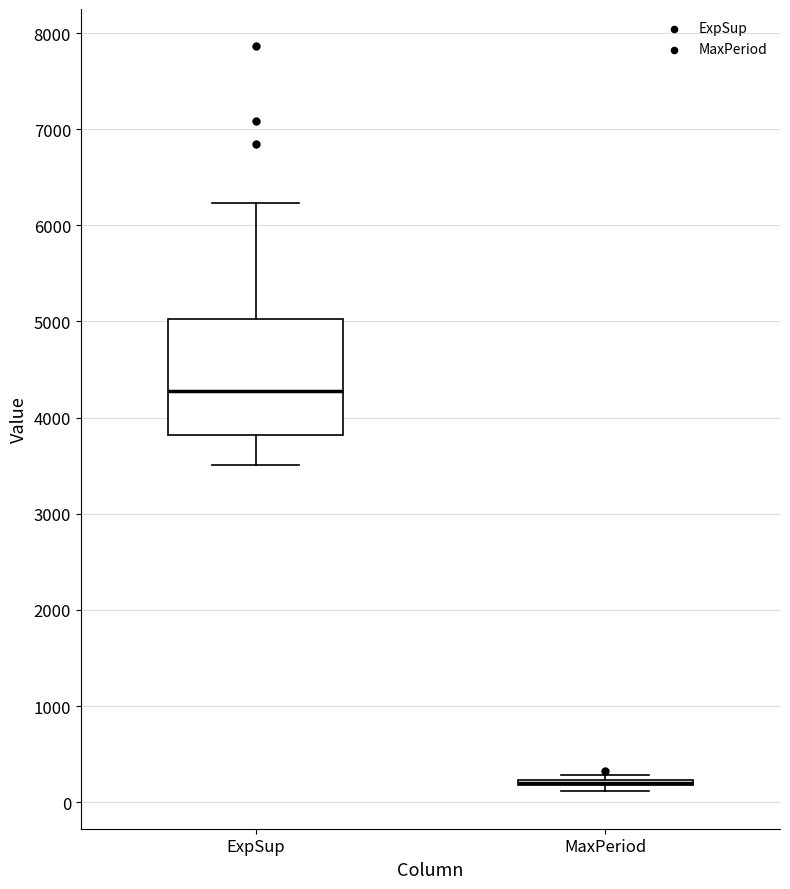

Which box is the tallest, from its lower edge to its upper edge?

ExpSup